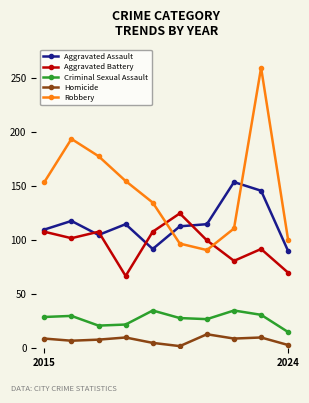

What is the greatest value displayed?

260